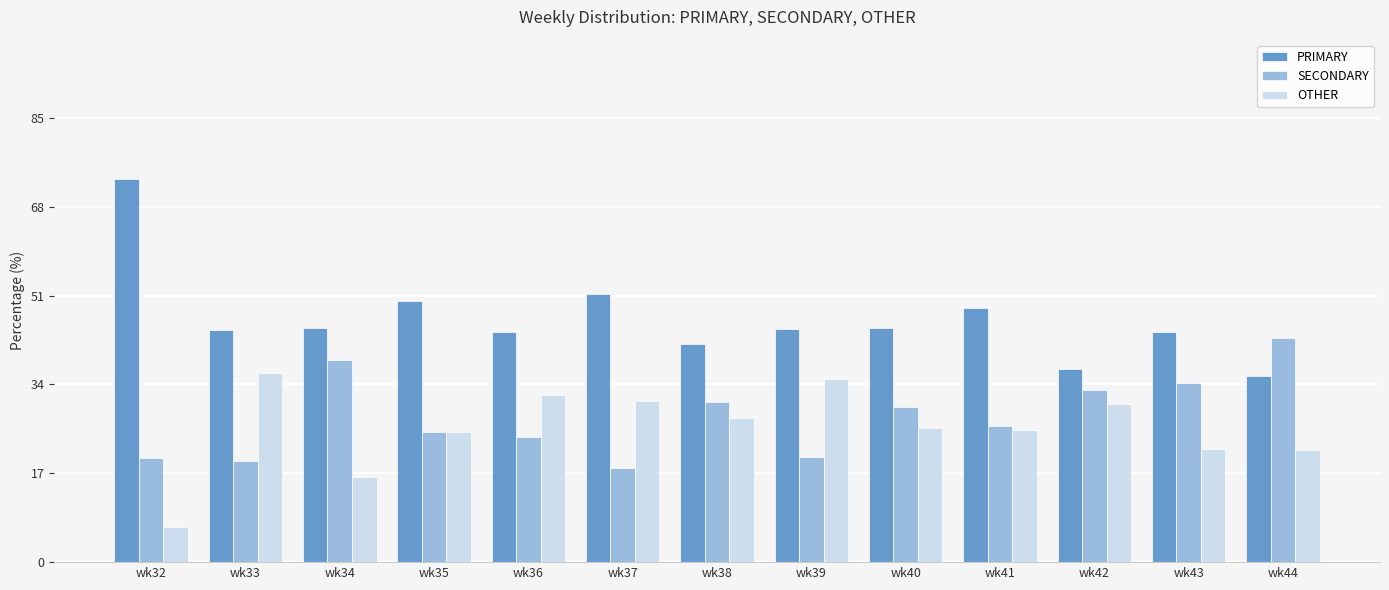

Between wk34 and wk35, which series saw the biggest shift?

SECONDARY